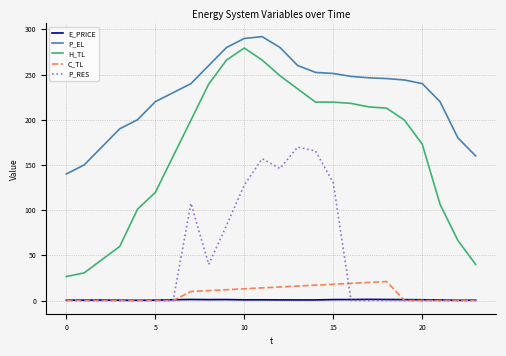

Which series has the largest total across all categories?

P_EL